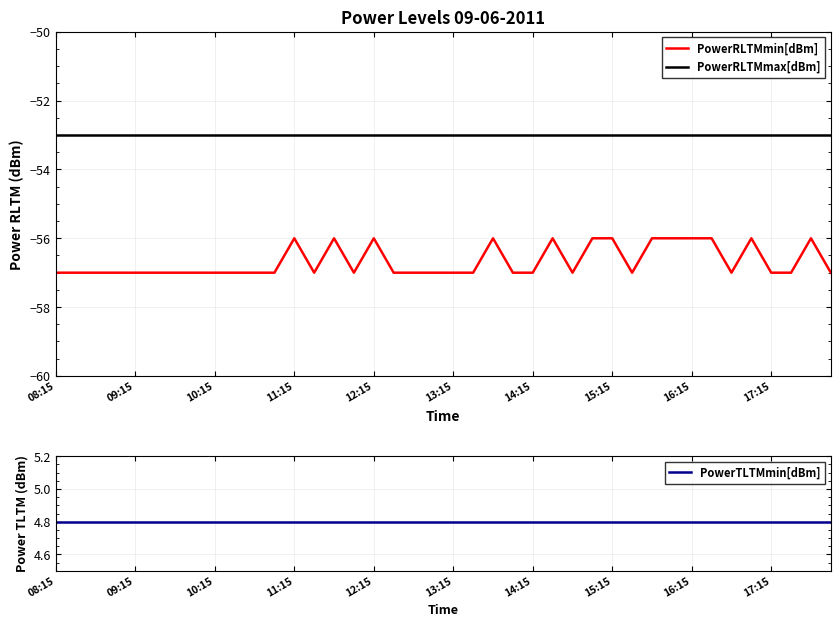

Does the chart have visible grid lines?

Yes